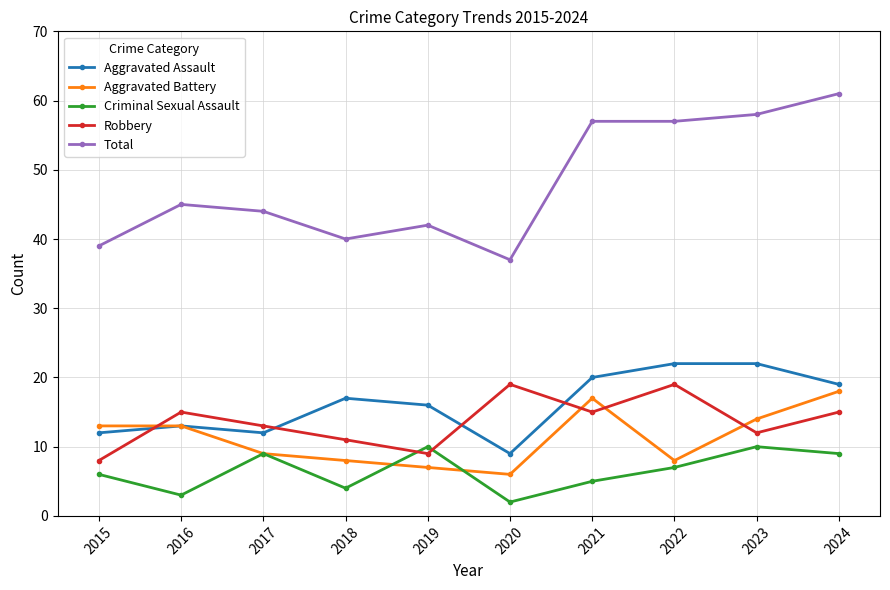

What is the sum of all Total values?

480